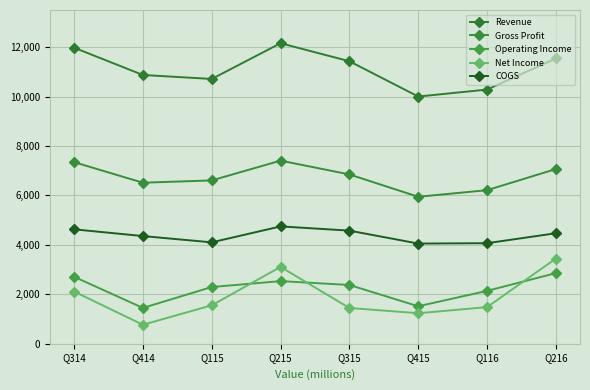

How many lines are shown in the chart?

5